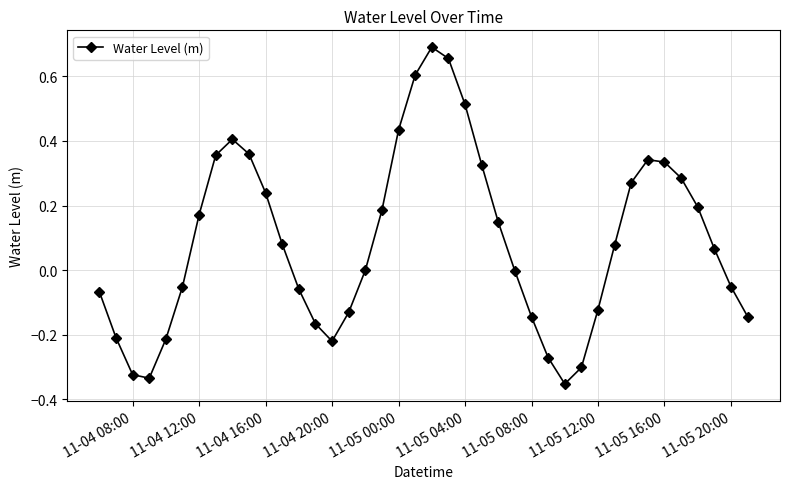

How many interior local valleys (lower than both neighbors) does the data have?

3